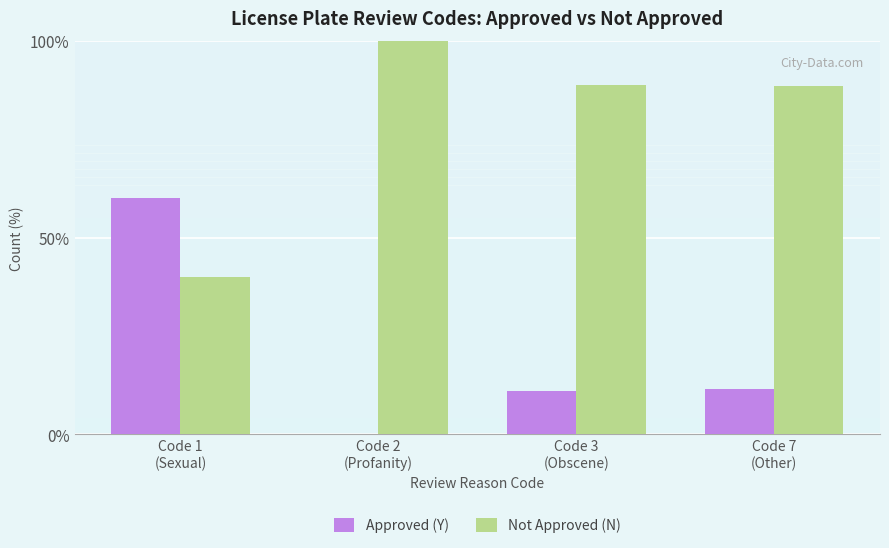

What is the sum of all Not Approved (N) values?

317.5